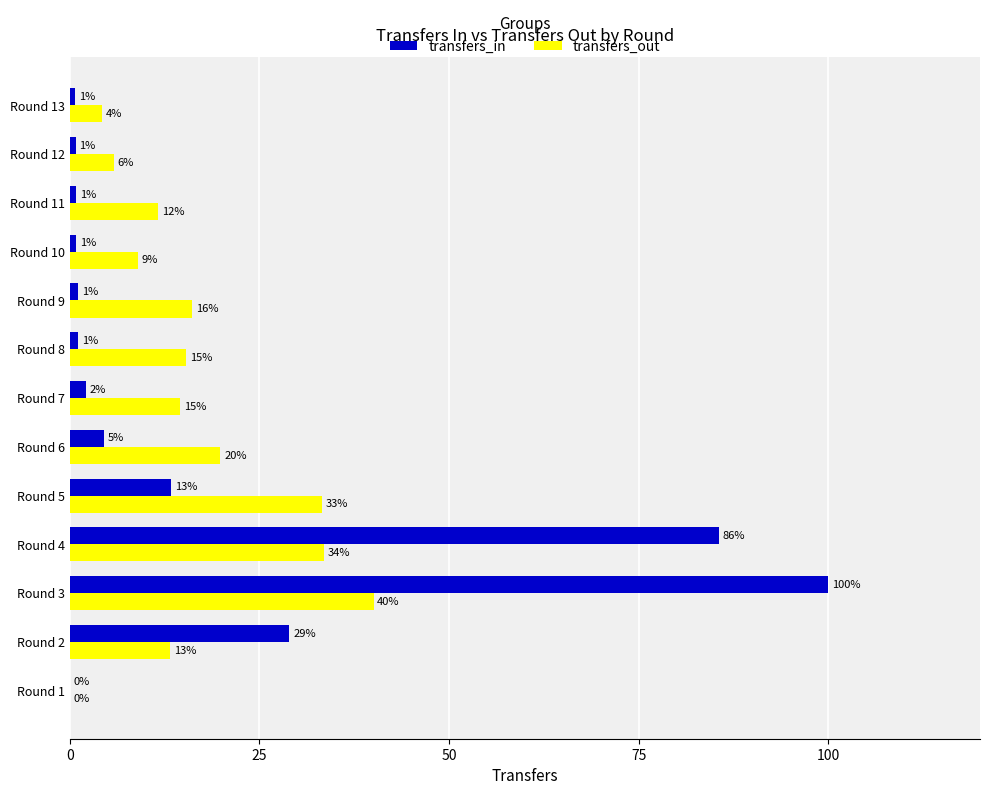

What are all the series names shown in the legend?

transfers_in, transfers_out